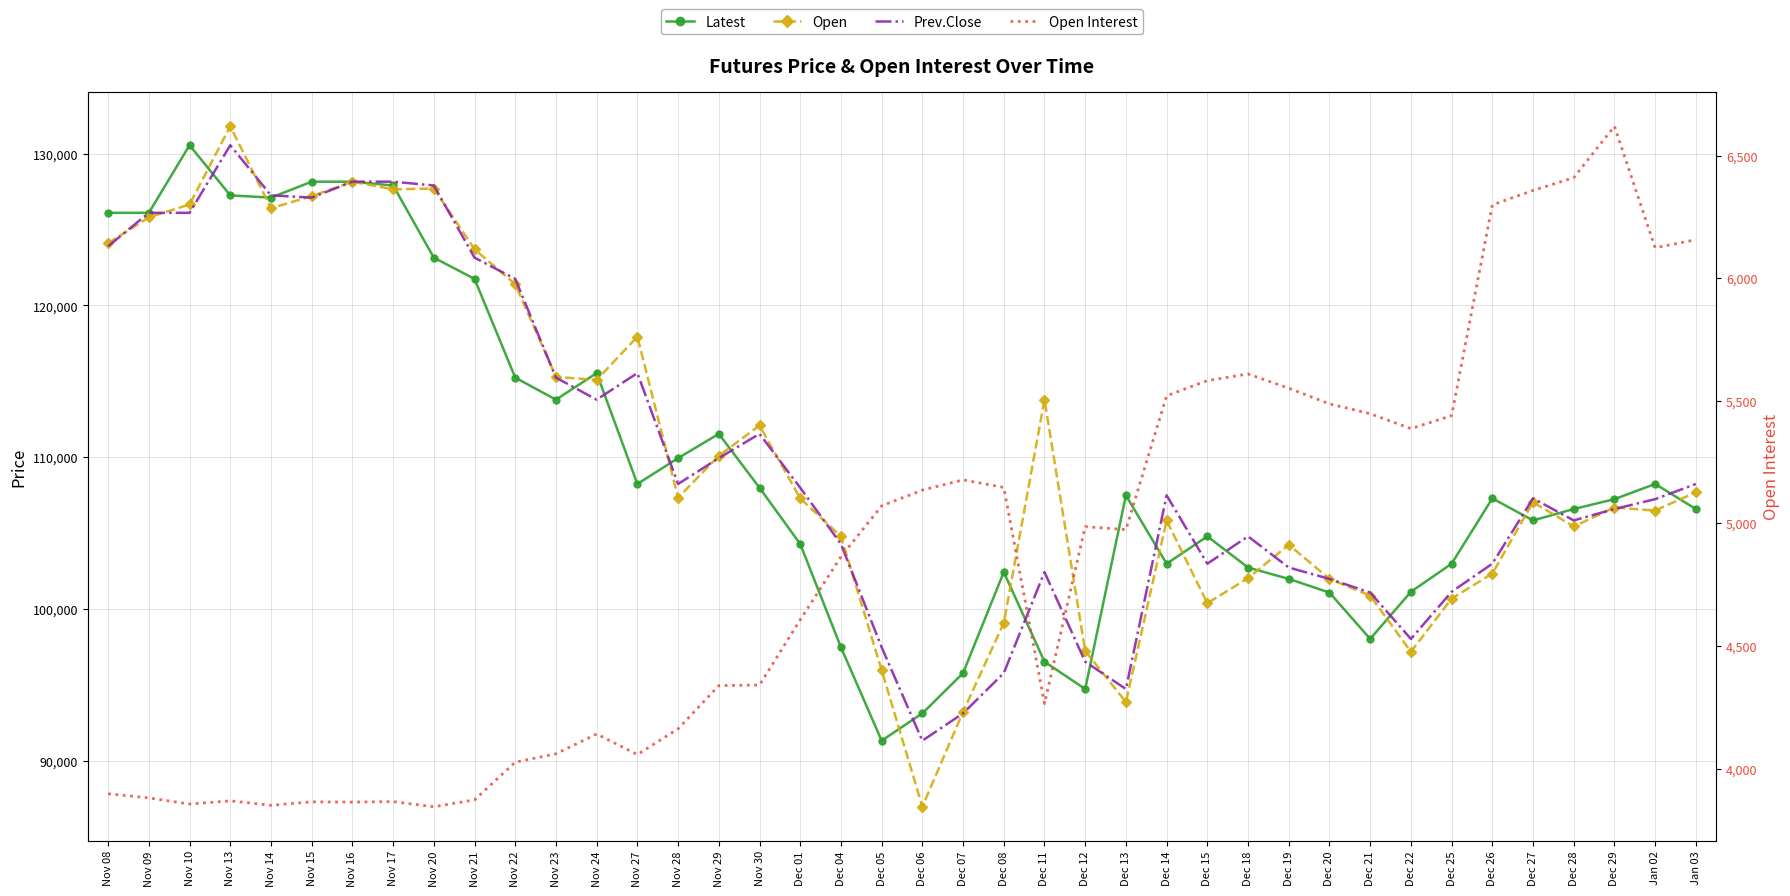

What is the smallest value displayed?

3844